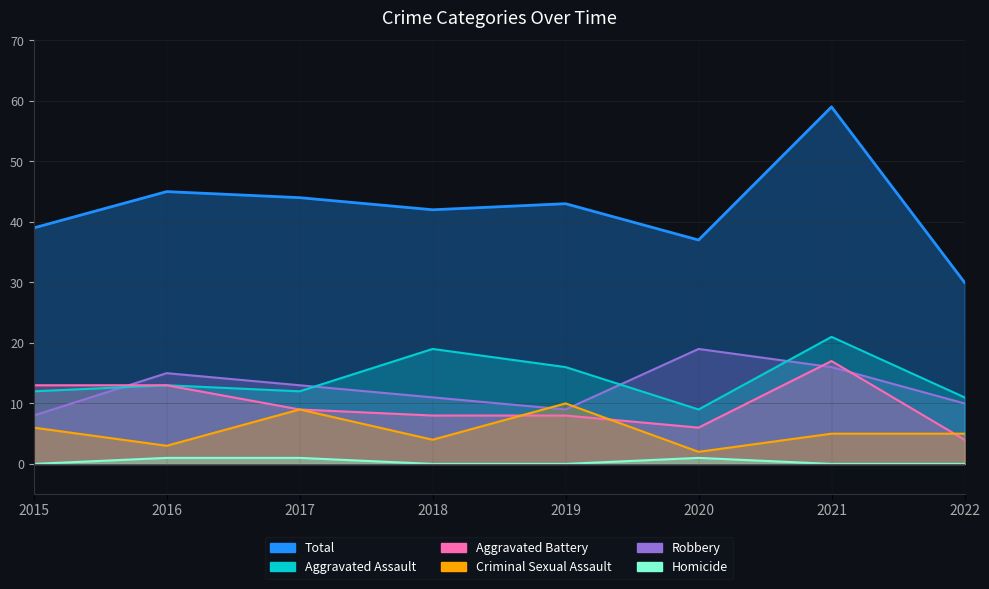

Reading right to left, what are all the values shown in this chart?

Aggravated Assault: 11	21	9	16	19	12	13	12
Aggravated Battery: 4	17	6	8	8	9	13	13
Criminal Sexual Assault: 5	5	2	10	4	9	3	6
Homicide: 0	0	1	0	0	1	1	0
Robbery: 10	16	19	9	11	13	15	8
Total: 30	59	37	43	42	44	45	39